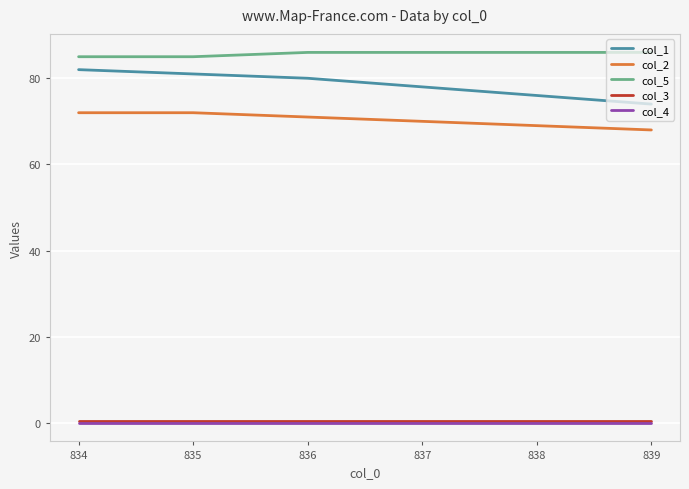

What is the greatest value displayed?

86.0